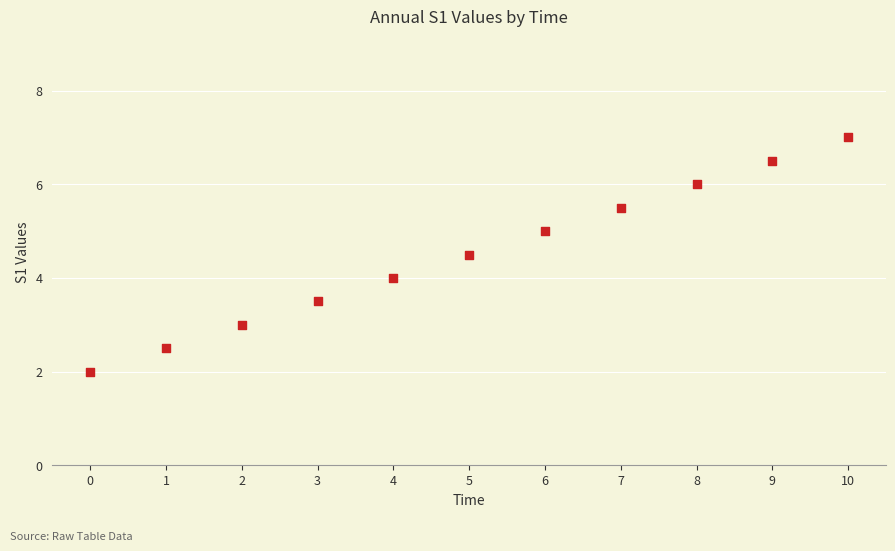

What is the average Y value?

4.5